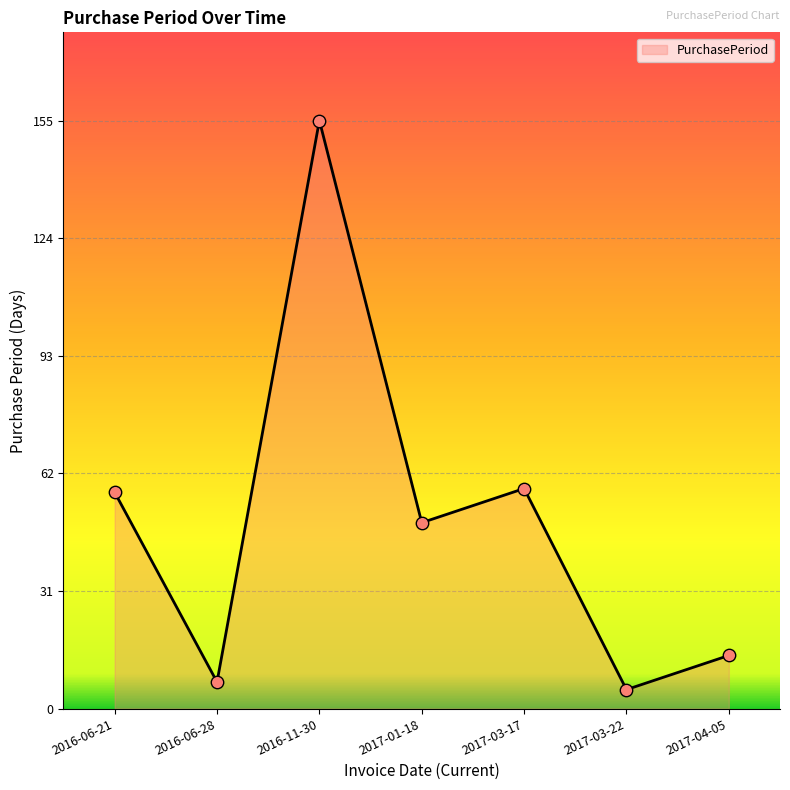

Between 2017-03-22 and 2017-04-05, which is larger?

2017-04-05